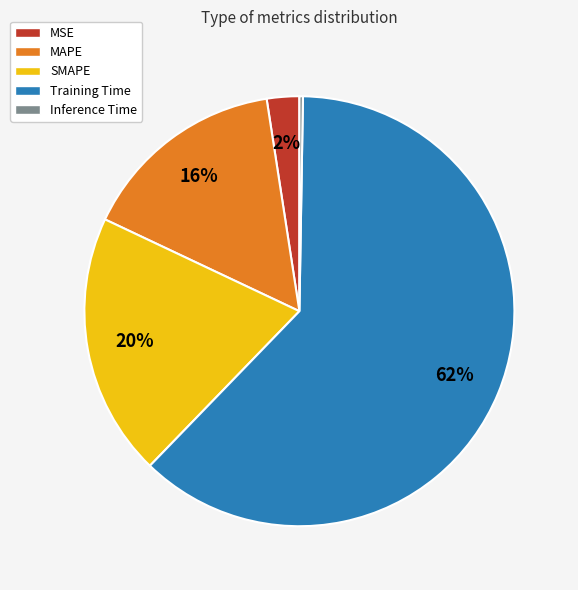

To the nearest percent, what is the average slice percentage?

20%